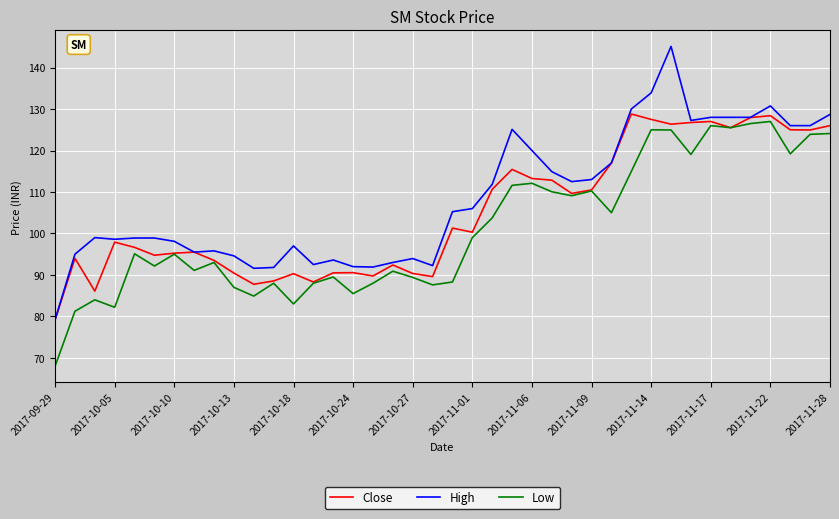

Which series has the largest range (max minus min)?

High